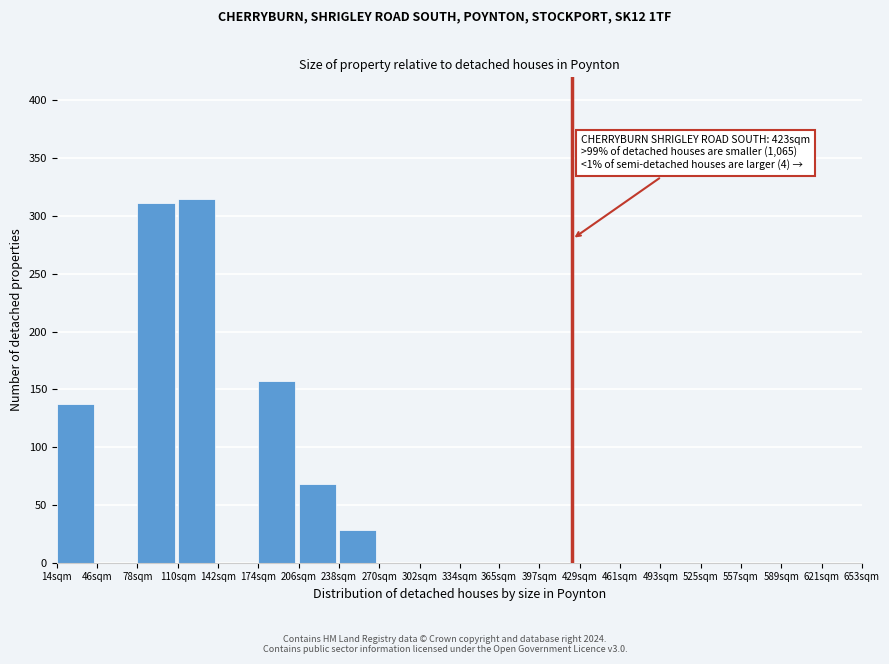

Reading left to right, extract all data points from this chart.

14sqm=137	46sqm=0	78sqm=311	110sqm=315	142sqm=0	174sqm=157	206sqm=68	238sqm=28	270sqm=0	302sqm=0	334sqm=0	365sqm=0	397sqm=0	429sqm=0	461sqm=0	493sqm=0	525sqm=0	557sqm=0	589sqm=0	621sqm=0